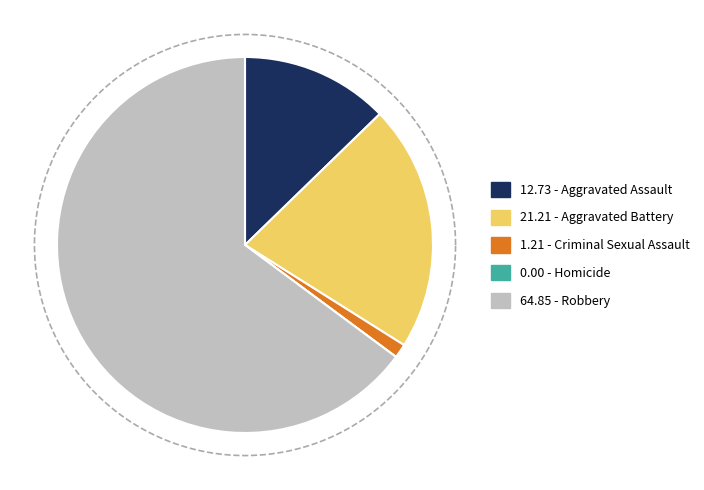

Rank the categories by value from highest to lowest.

Robbery, Aggravated Battery, Aggravated Assault, Criminal Sexual Assault, Homicide